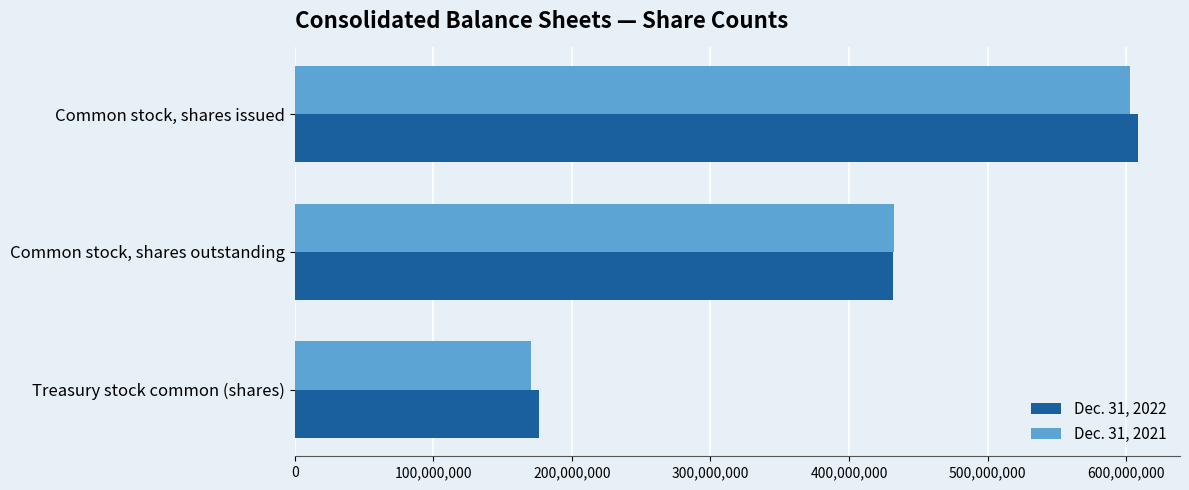

The Dec. 31, 2022 series shows 1077250108 at Common stock, shares issued. True or false?

False